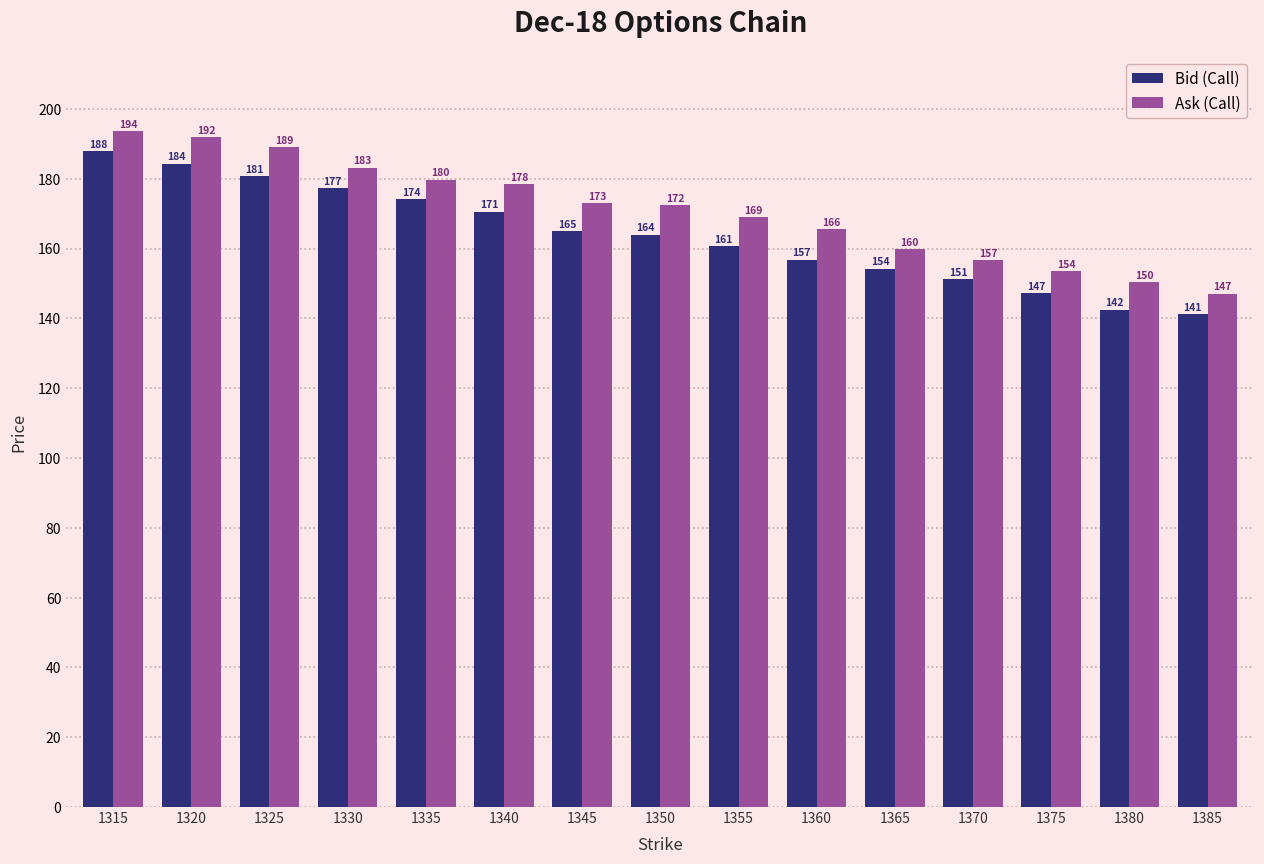

Read the Ask (Call) value at 1380.

150.4